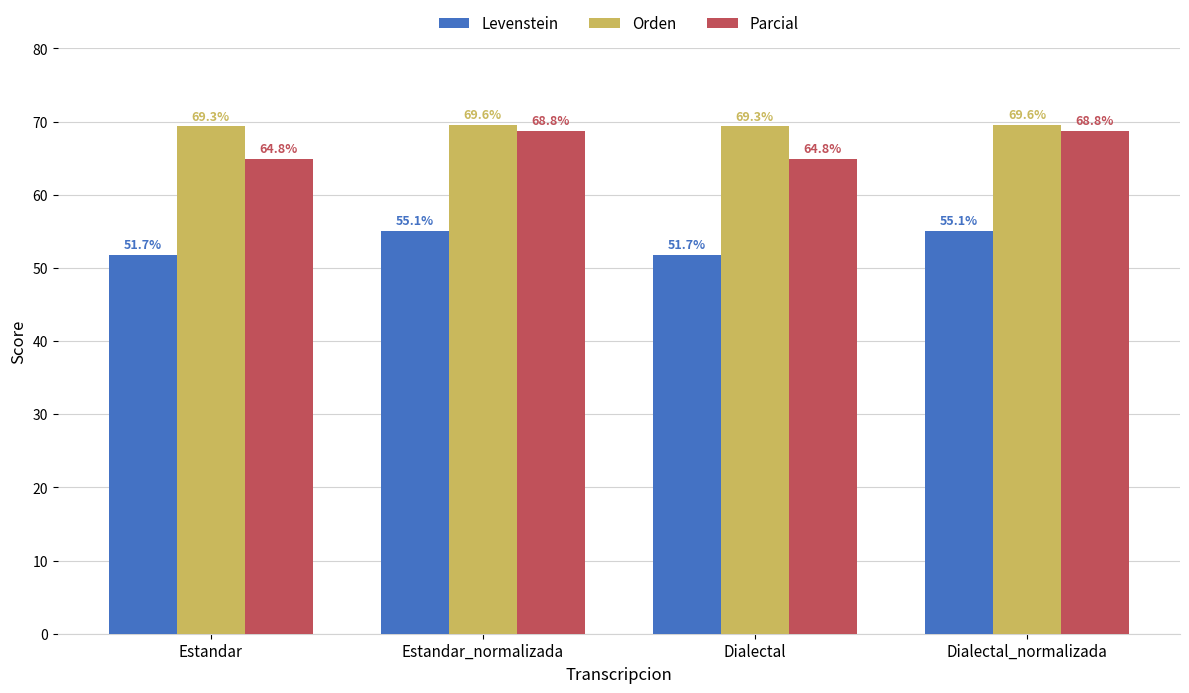

What is the difference between the maximum and minimum values in the Levenstein series?

3.4